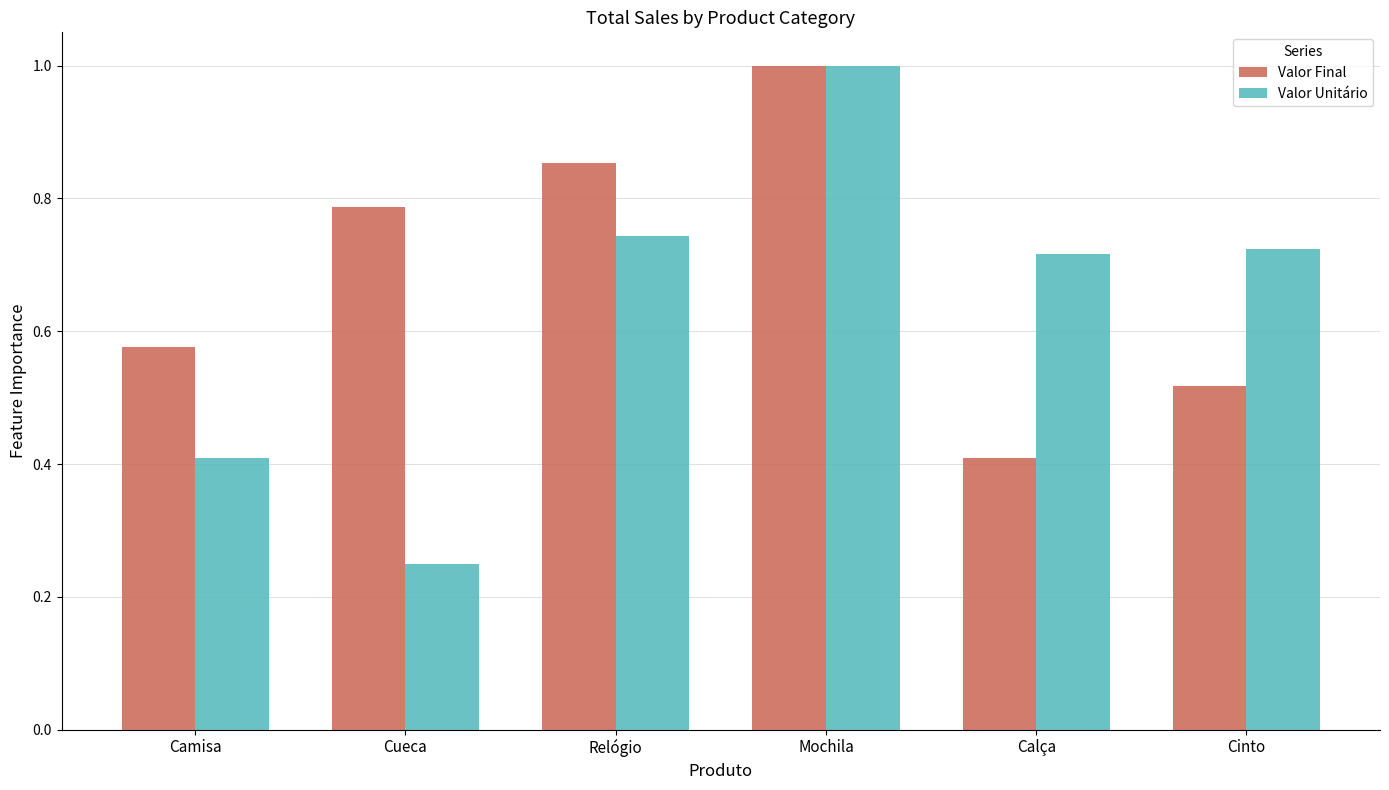

What is the label of the 6th bar from the right?

Camisa